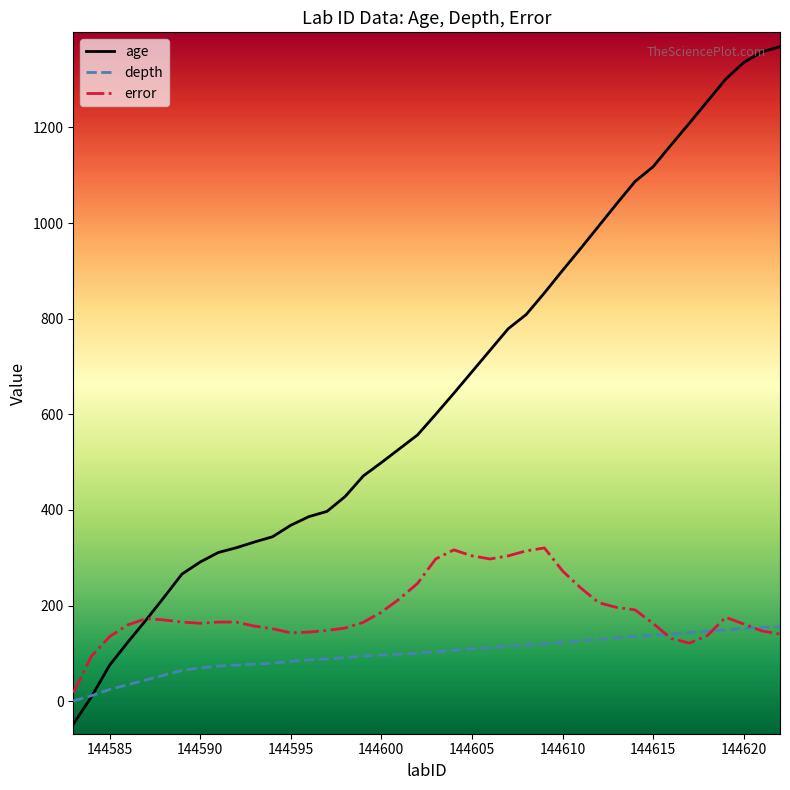

Which series has the widest spread of values?

age